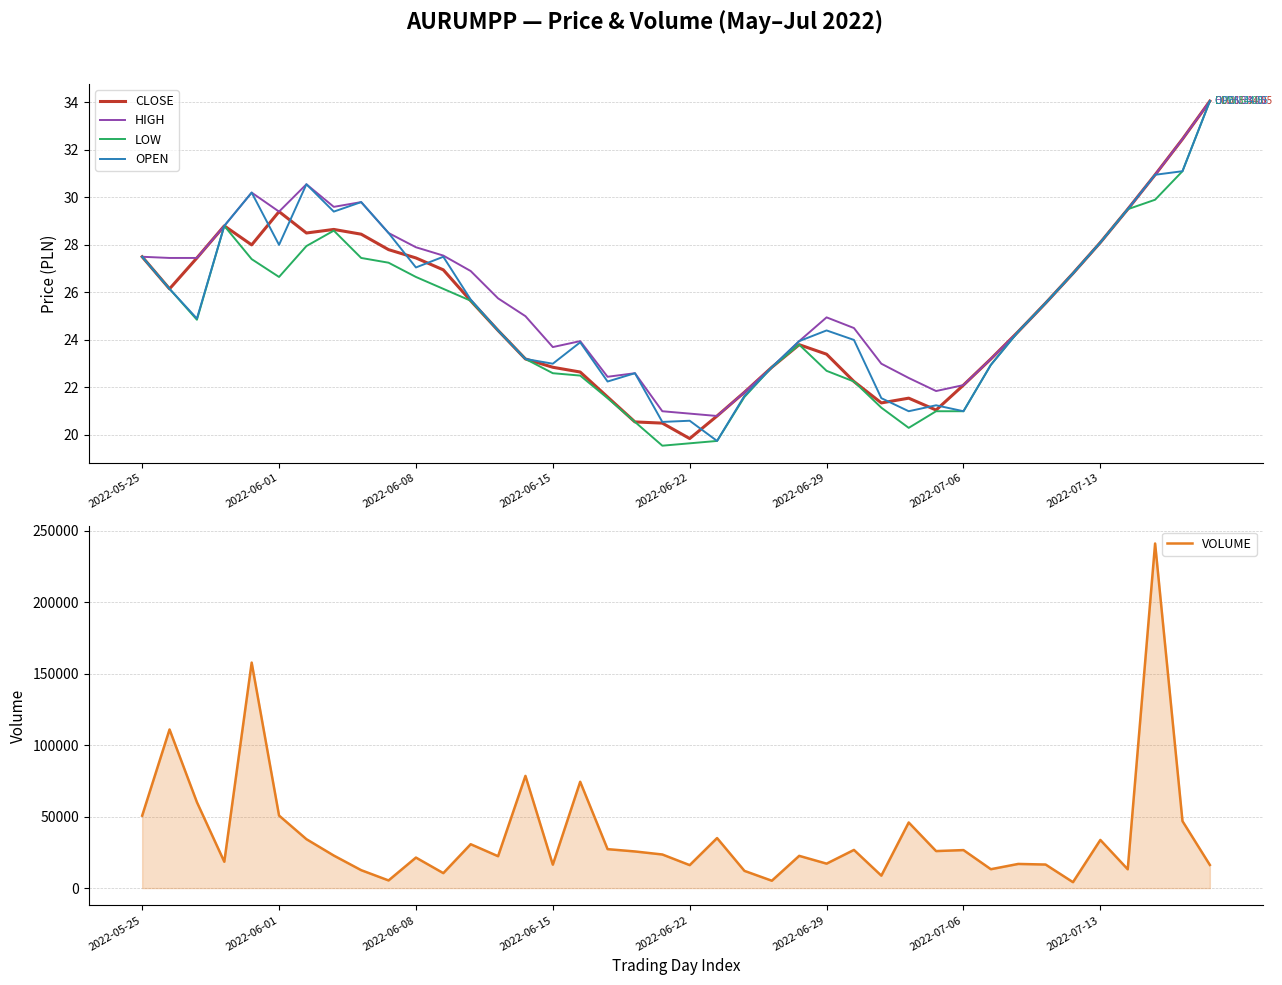

What position from the right is 33?

7